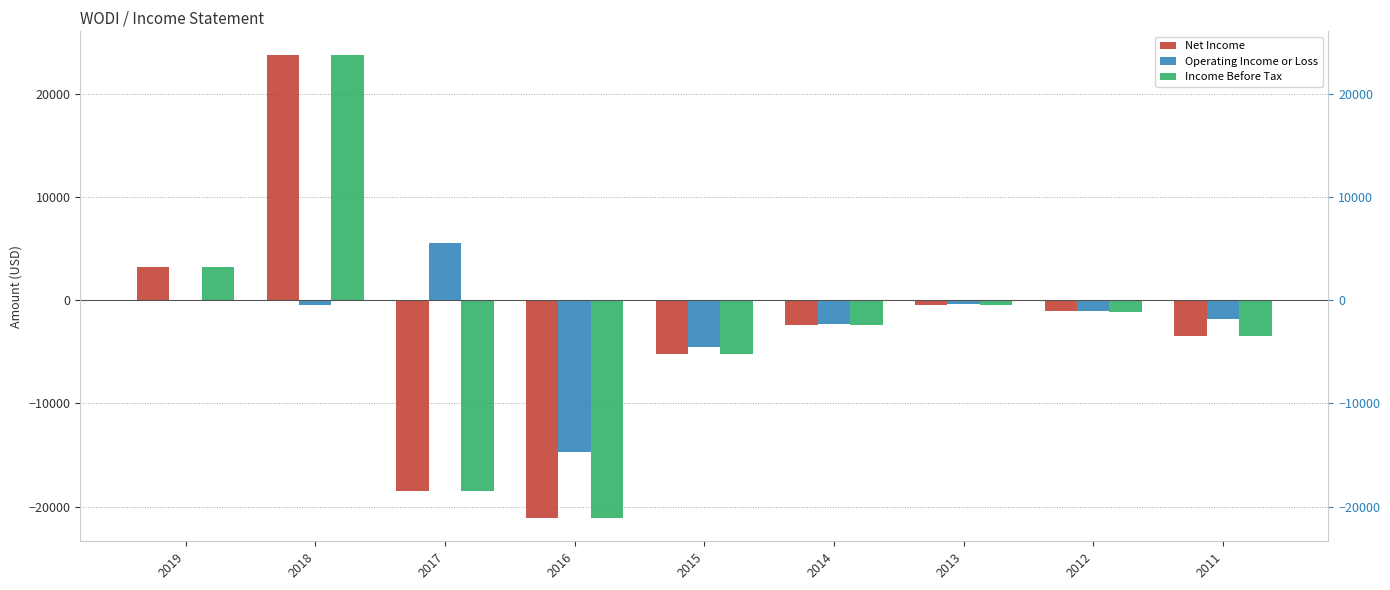

The value of Operating Income or Loss at 2018 is -267. True or false?

False